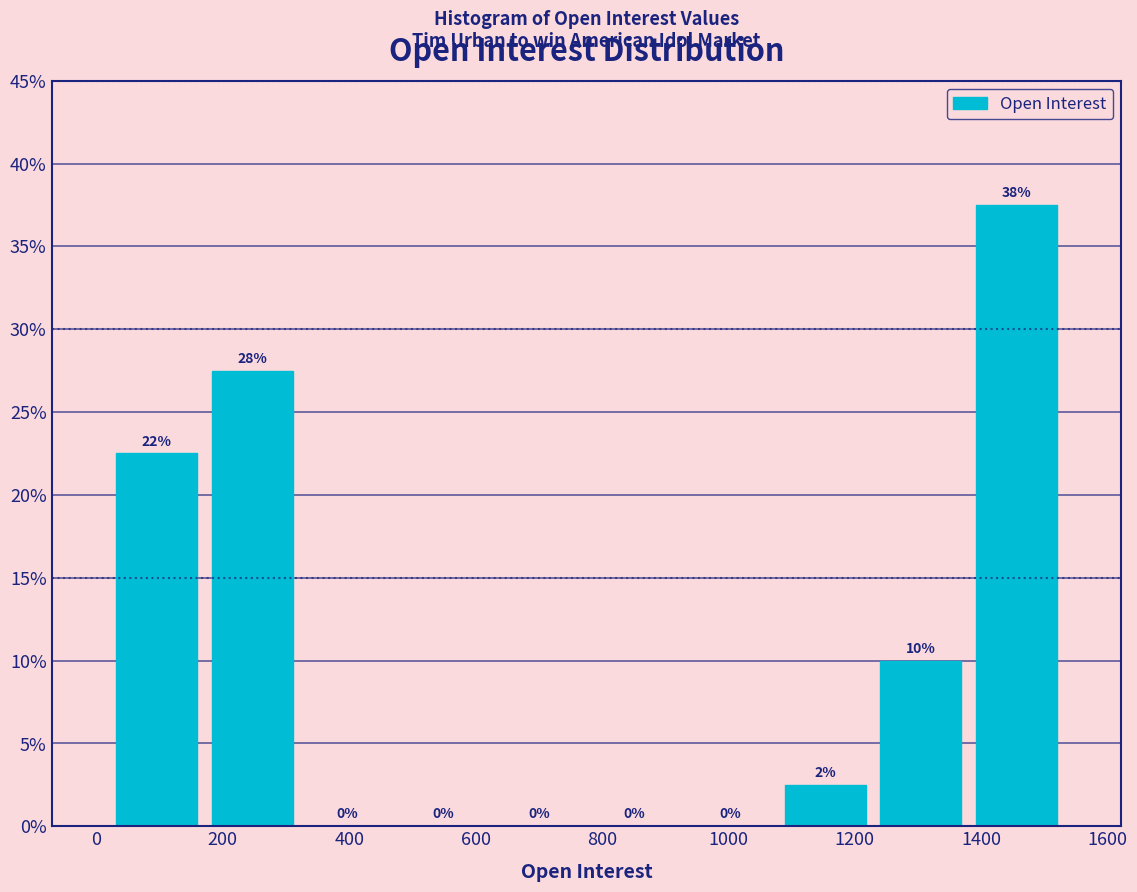

Over which range of the x-axis is the bar tallest?

1380 to 1540